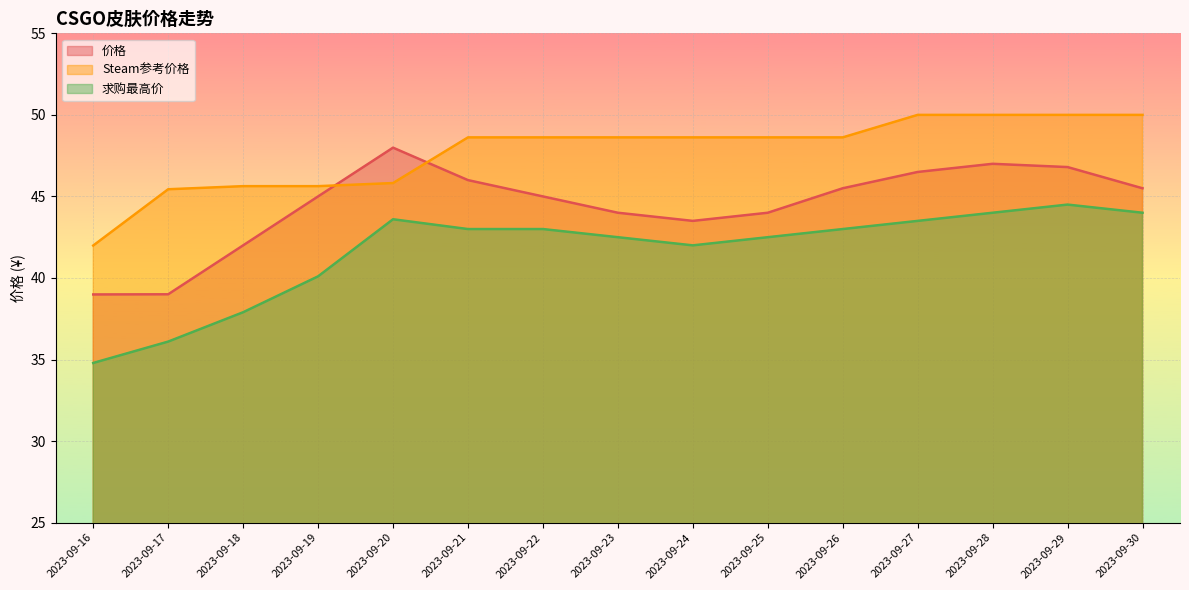

What is the average value of the 求购最高价 series?

41.6